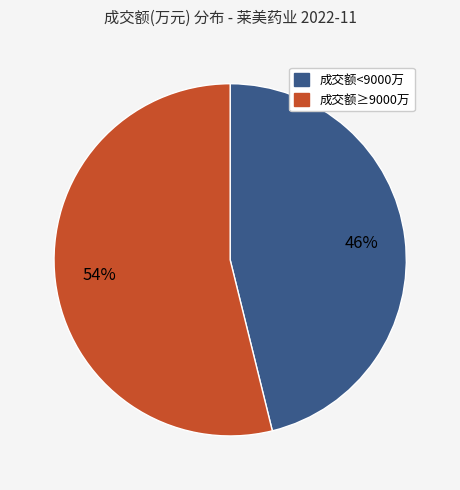

To the nearest percent, what is the difference between the largest and smallest slice percentages?

8%